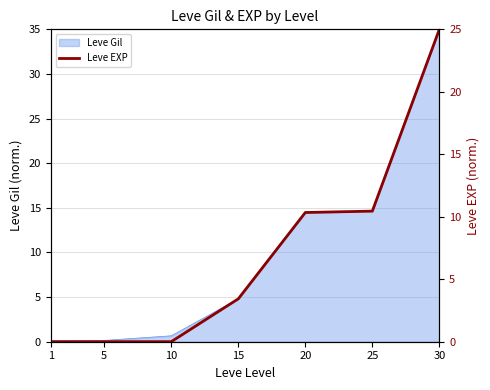

Approximately how many times larger is the value at 20 compared to 30?

0.4